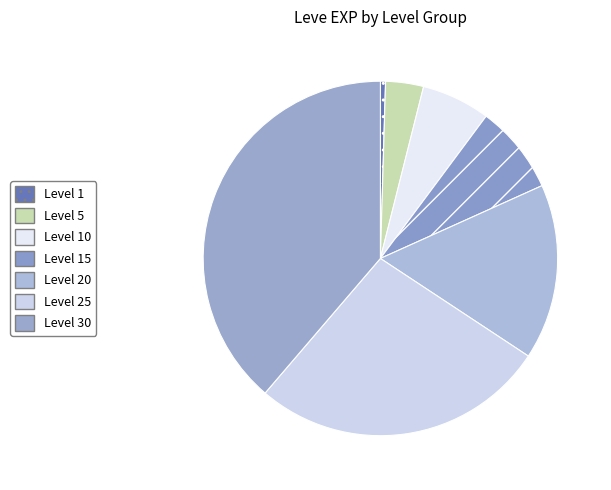

Which category has the biggest portion of the pie?

Level 30